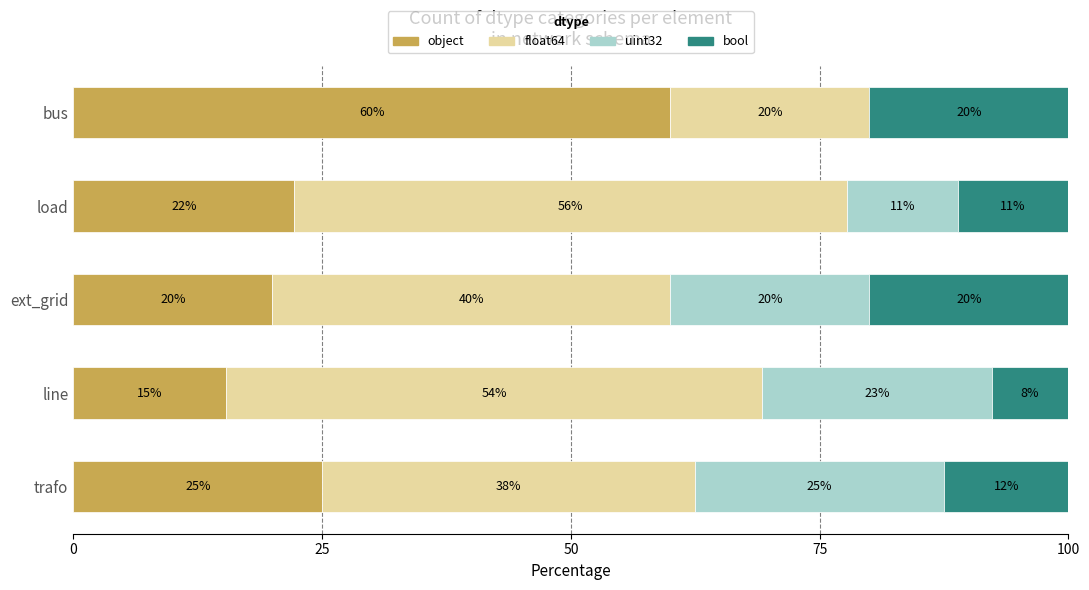

How many categories are shown in the chart?

5